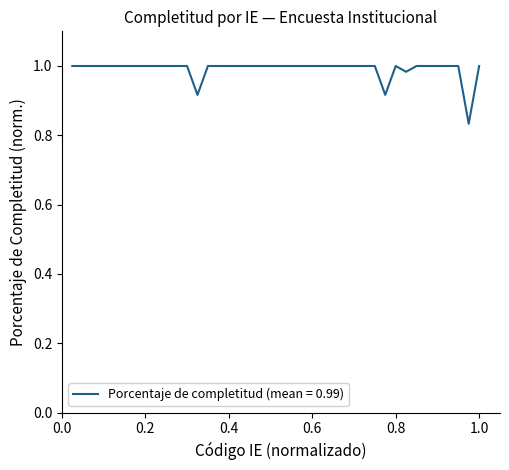

At which category does the chart reach its peak across all series?

1